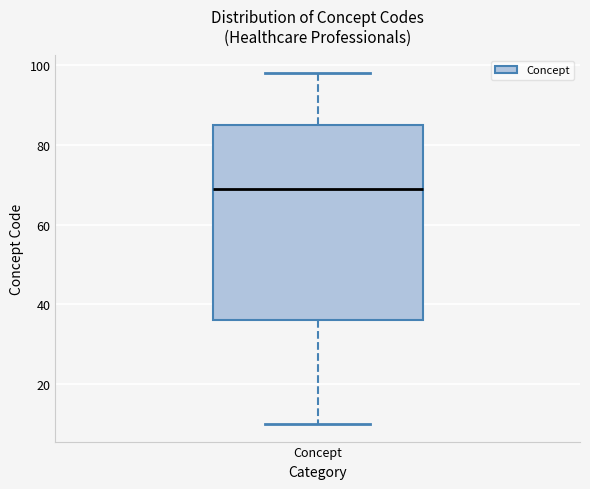

Read this box plot against the y-axis: the position of the median line, the range covered by the box, and the ends of both whiskers. The values are not printed on the chart, so give them approximately, as read against the axis.

median 70, box 36 to 86, whiskers 10 to 98